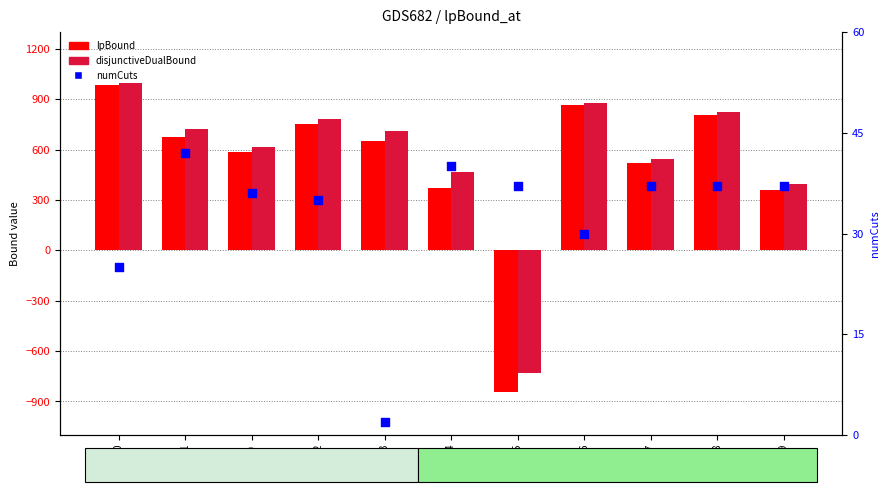

What are all the series names shown in the legend?

lpBound, disjunctiveDualBound, numCuts